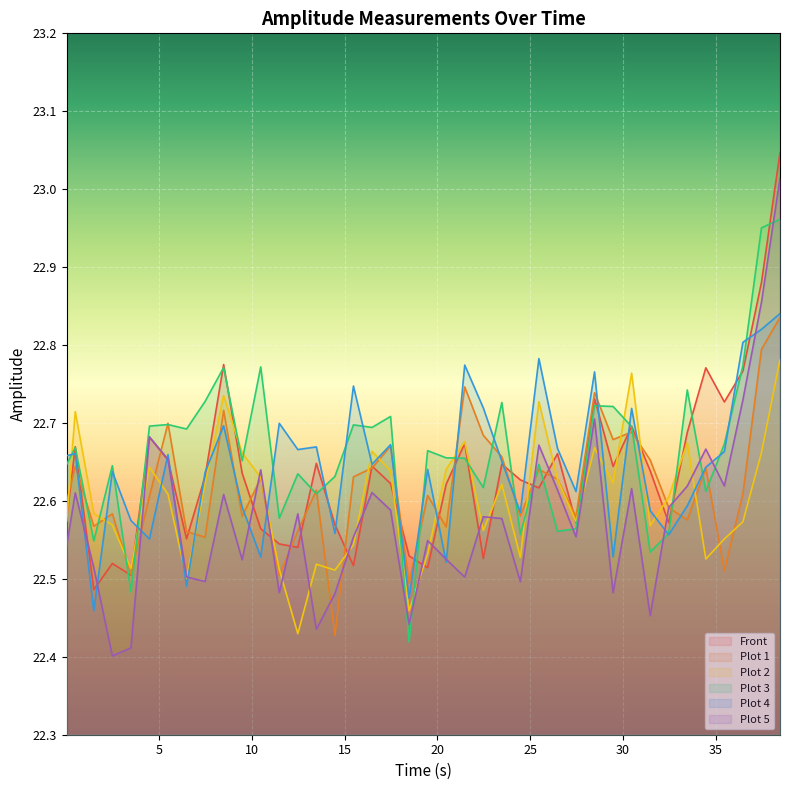

List the series in order of their peak value, highest first.

Front, Plot 5, Plot 3, Plot 4, Plot 1, Plot 2